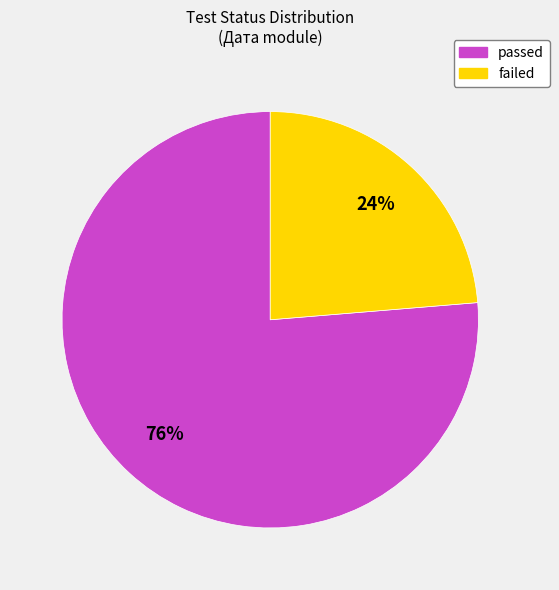

Is it true that failed is 36% of the pie?

False